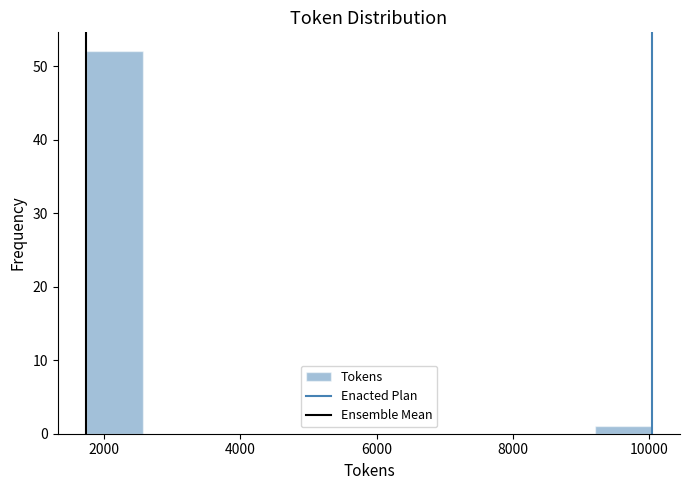

Over which range of the x-axis is the bar tallest?

1800 to 2600